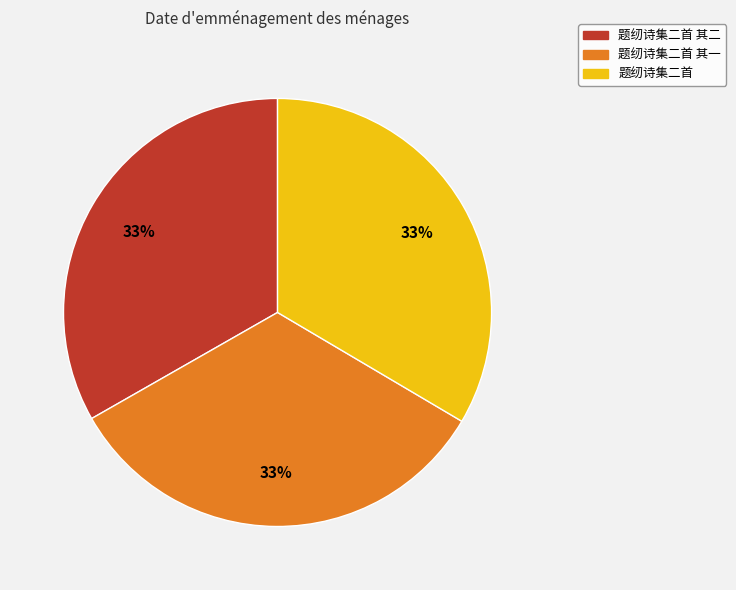

Does any single category account for the majority?

No